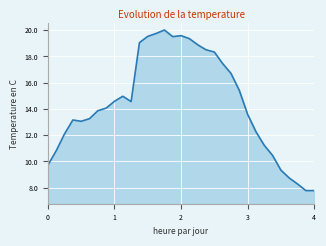

What is the difference between the maximum and minimum values?

12.2